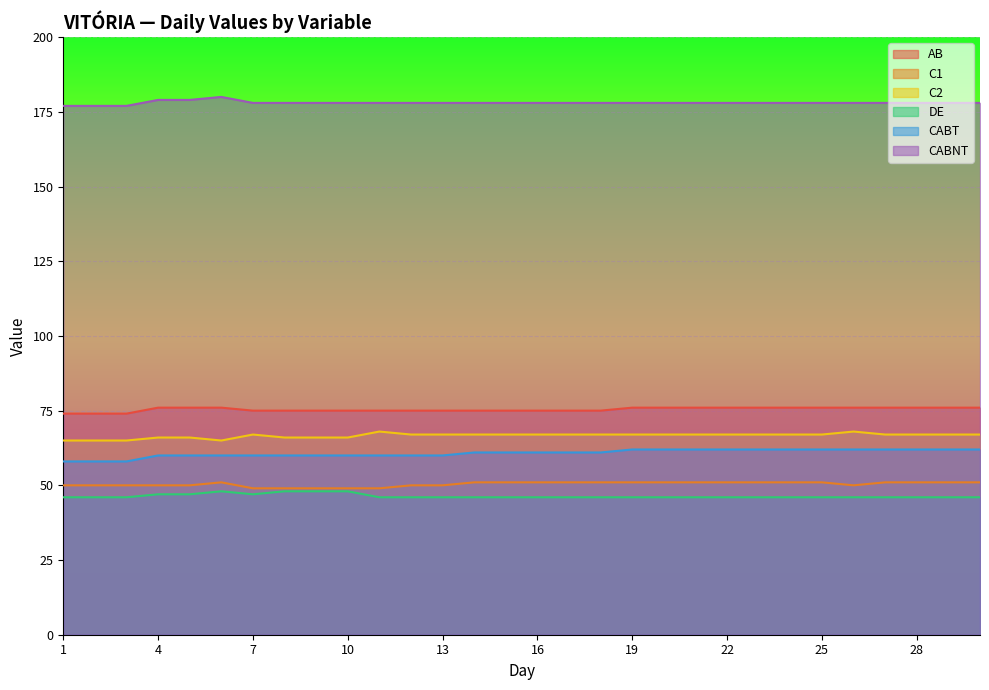

In C2, how many points are lower than both neighbors (excluding endpoints)?

1